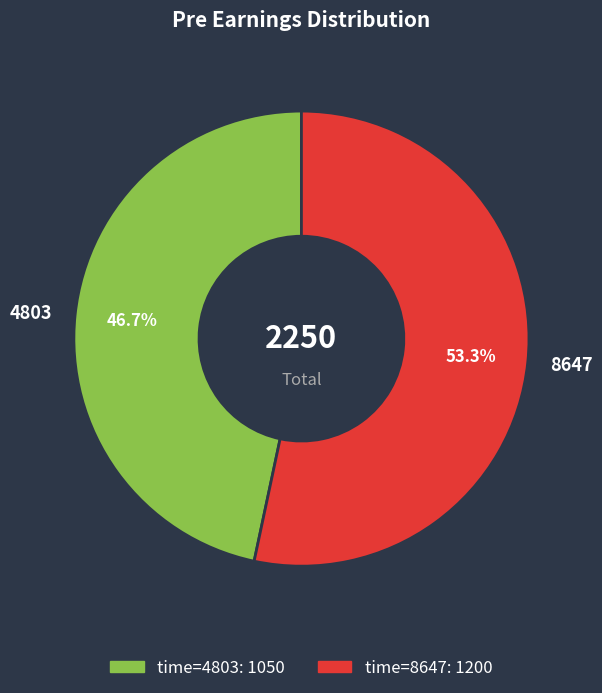

To the nearest percent, what percentage of the pie is 4803?

47%